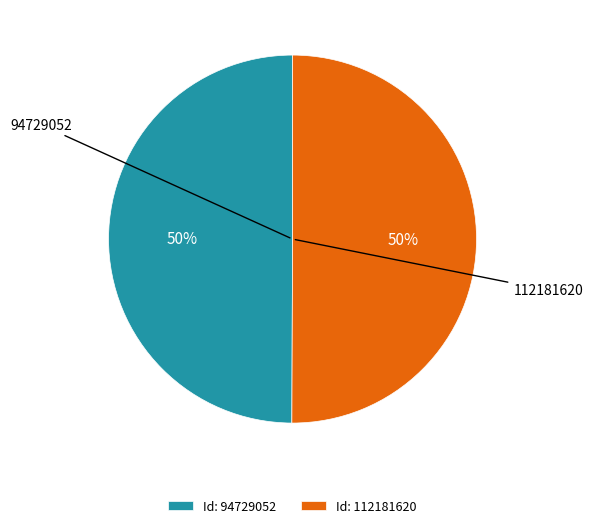

What is the ratio of the value at 94729052 to the value at 112181620?

1.0